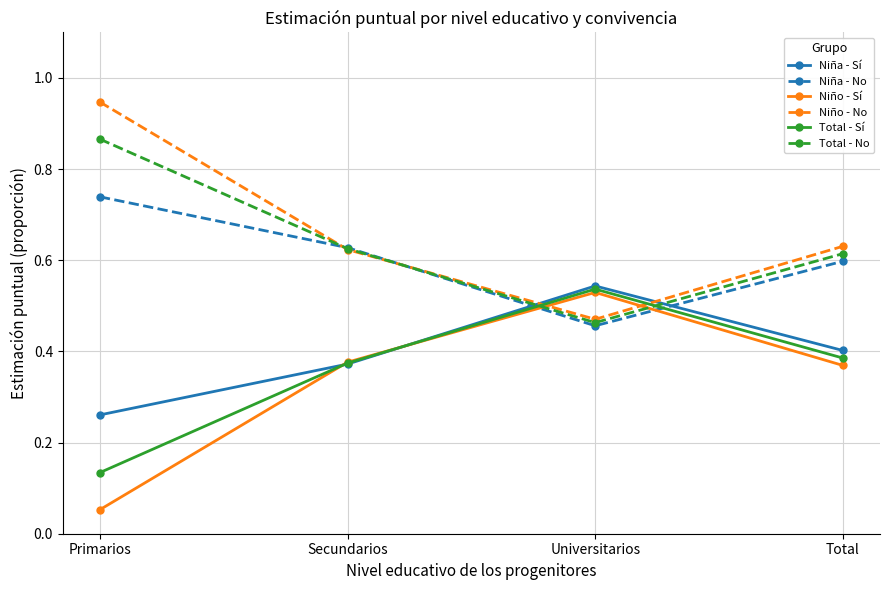

What is the total value across all series at Secundarios?

3.0